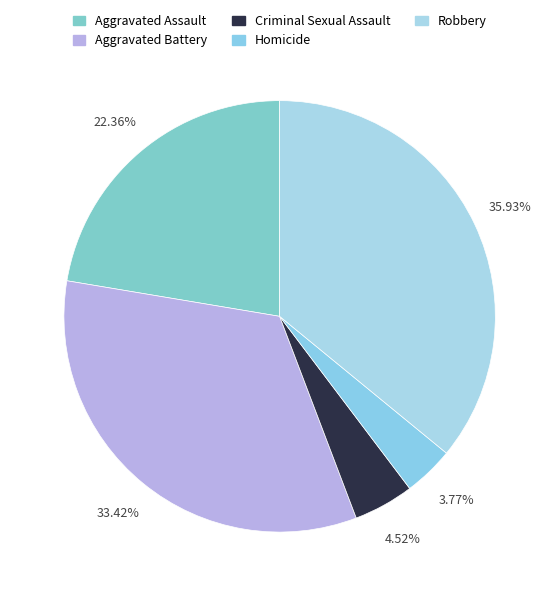

To the nearest percent, what is the difference between the Aggravated Assault and Criminal Sexual Assault slice percentages?

18%